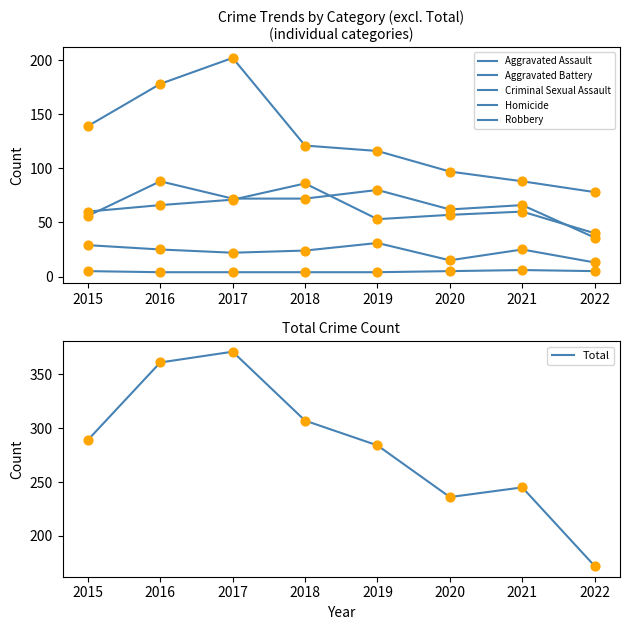

Is the value of Total at 2021 greater than the value of Aggravated Assault at 2019?

Yes